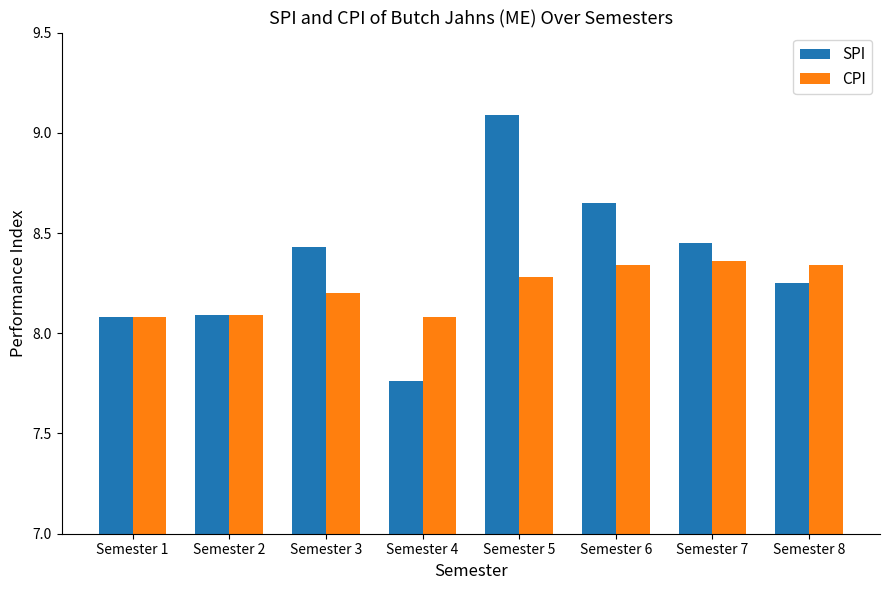

How many values in the SPI series exceed 8?

7